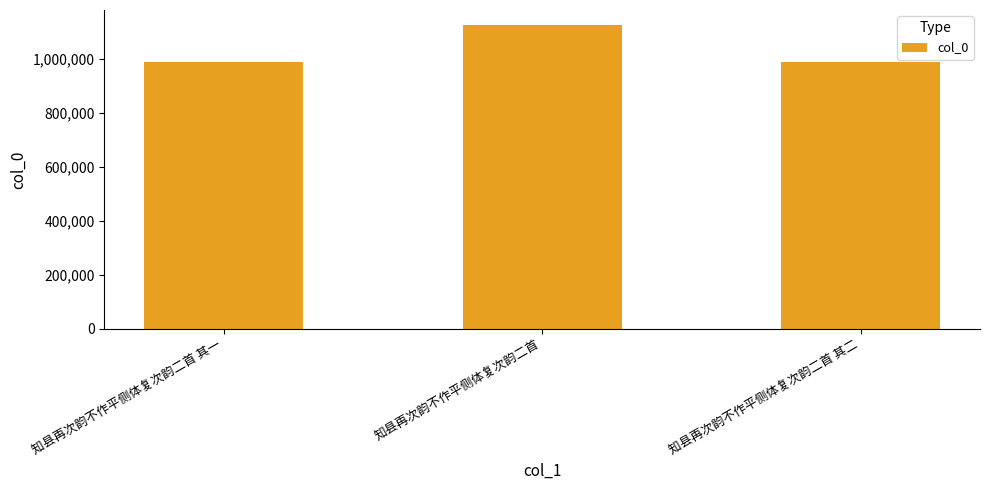

What is the difference between the values at 知县再次韵不作平侧体复次韵二首 and 知县再次韵不作平侧体复次韵二首 其一?

136041